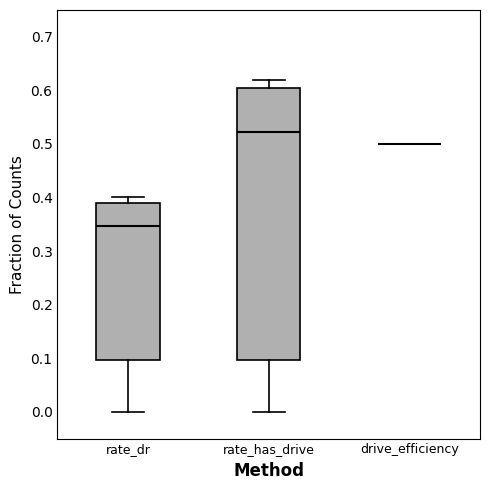

Comparing the boxes themselves (not the whiskers), which one is the tallest?

rate_has_drive